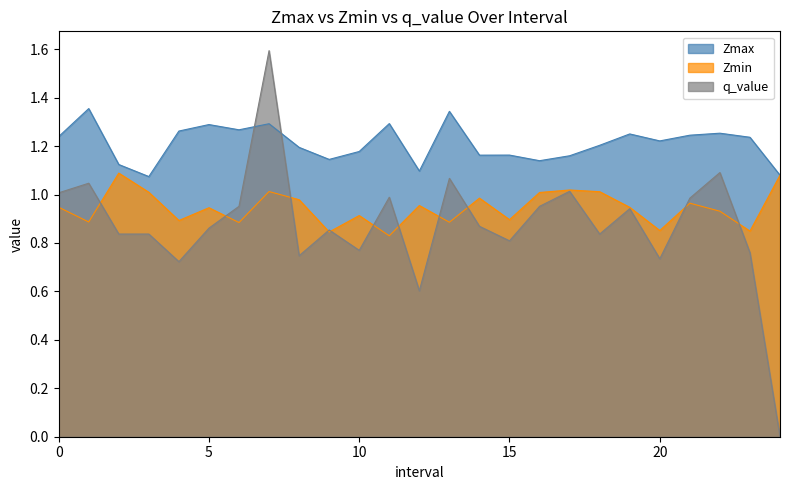

What is the minimum value for Zmax?

1.1